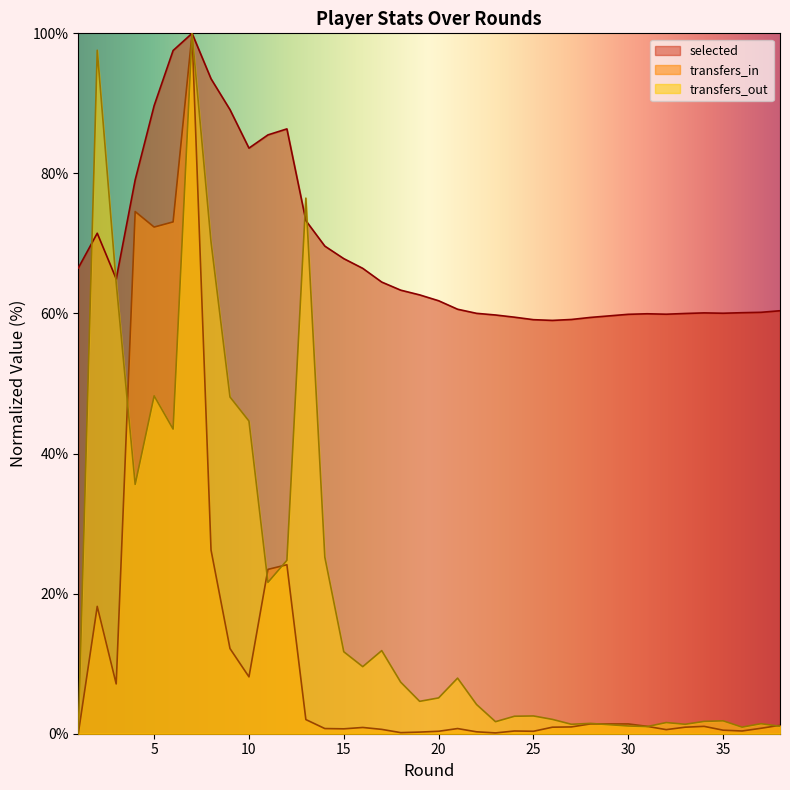

What is the approximate value of transfers_out at 34?

1.8